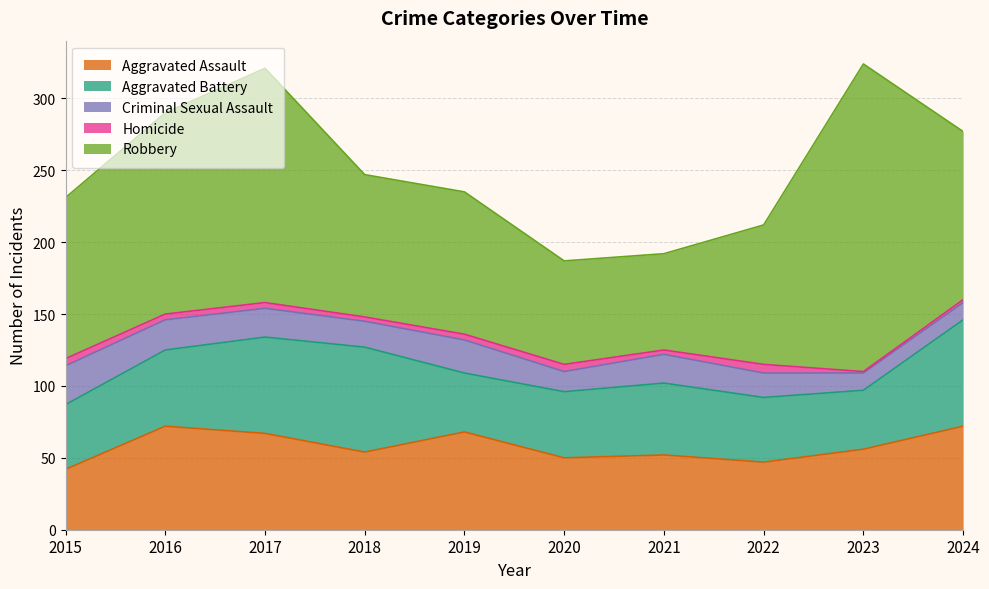

True or false: Aggravated Assault and Aggravated Battery cross at least once.

True